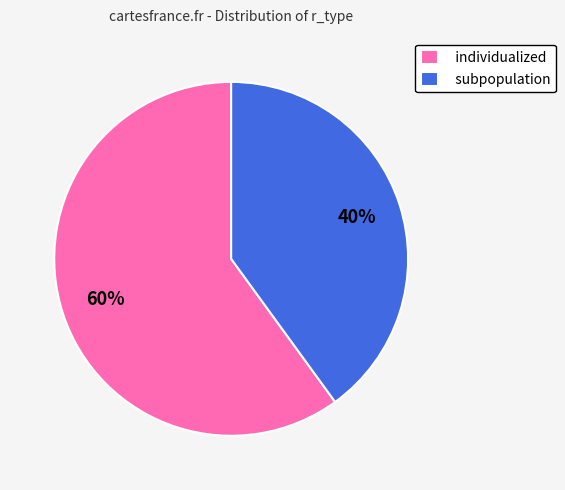

Combined, do subpopulation and individualized account for over 50%?

Yes